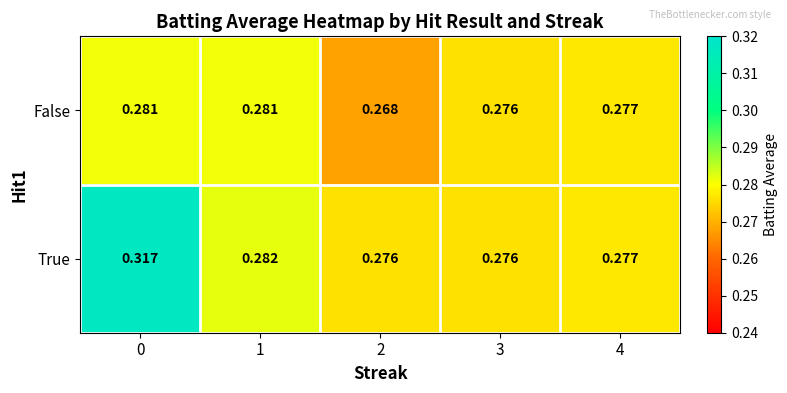

How many categories are shown in the chart?

5